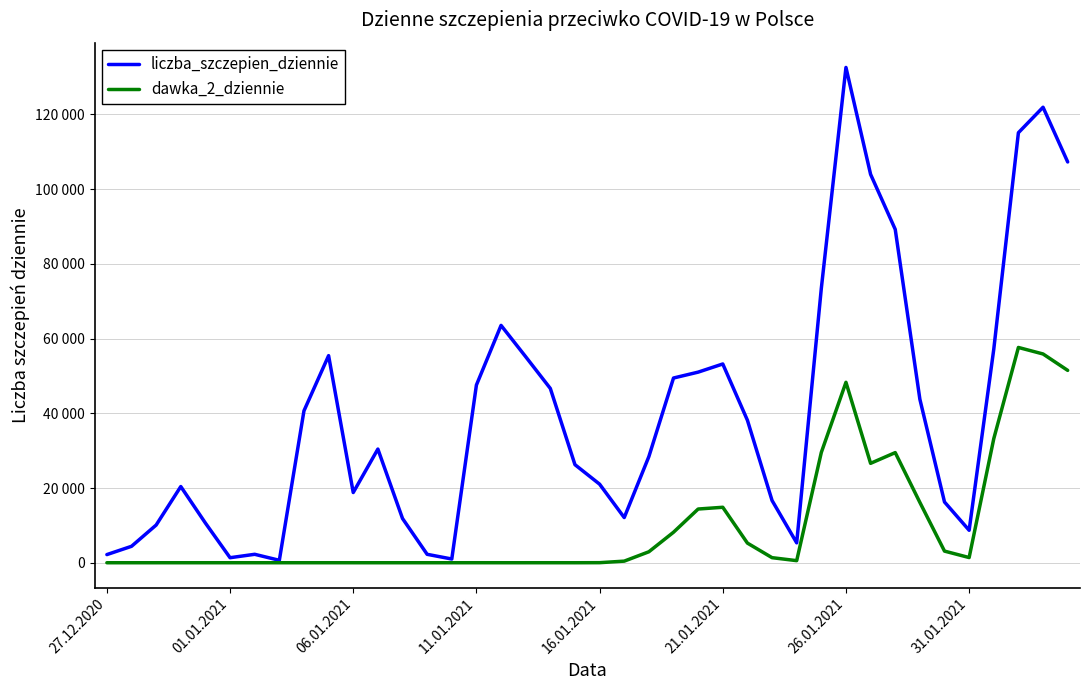

What are all the series names shown in the legend?

liczba_szczepien_dziennie, dawka_2_dziennie